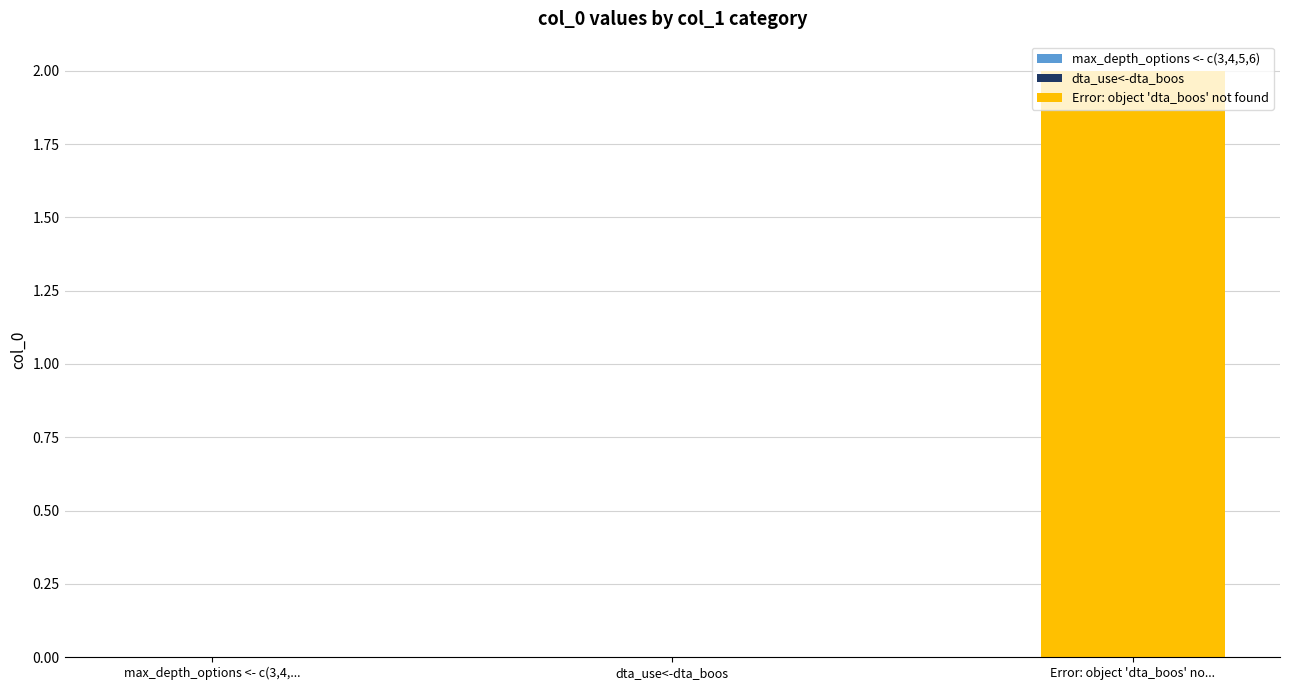

Reading right to left, list all the values displayed in this chart.

Error: object 'dta_boos' not found=2	dta_use<-dta_boos=0	max_depth_options <- c(3,4,5,6)=0